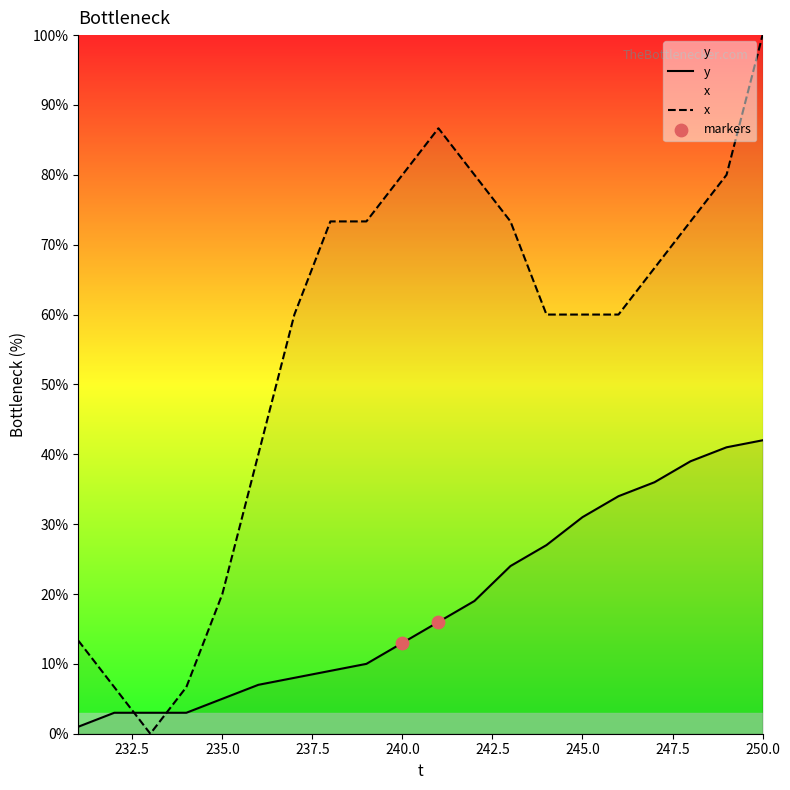

List the series in order of their overall mean, lowest first.

y, x